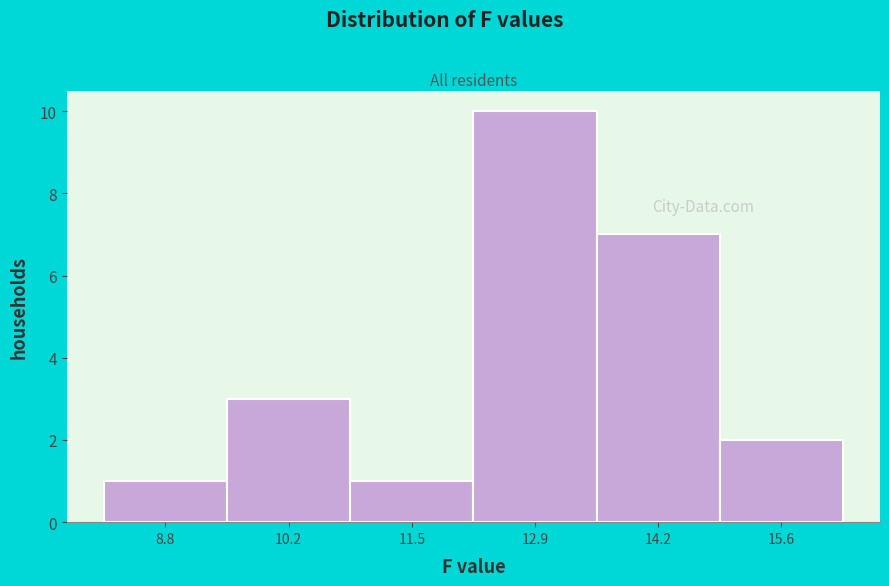

Which range on the x-axis has the tallest bar?

12.2 to 13.6